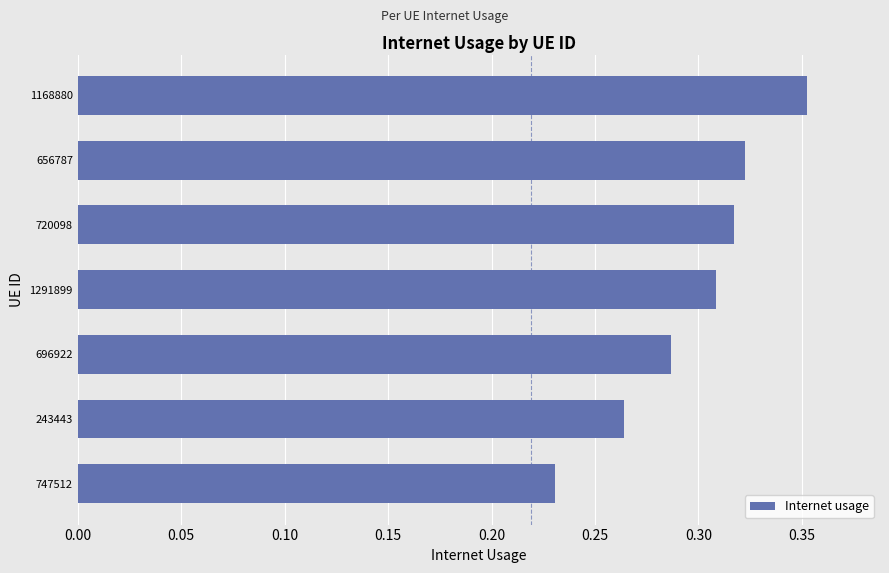

The chart shows a value of 0.4 at 720098. True or false?

False